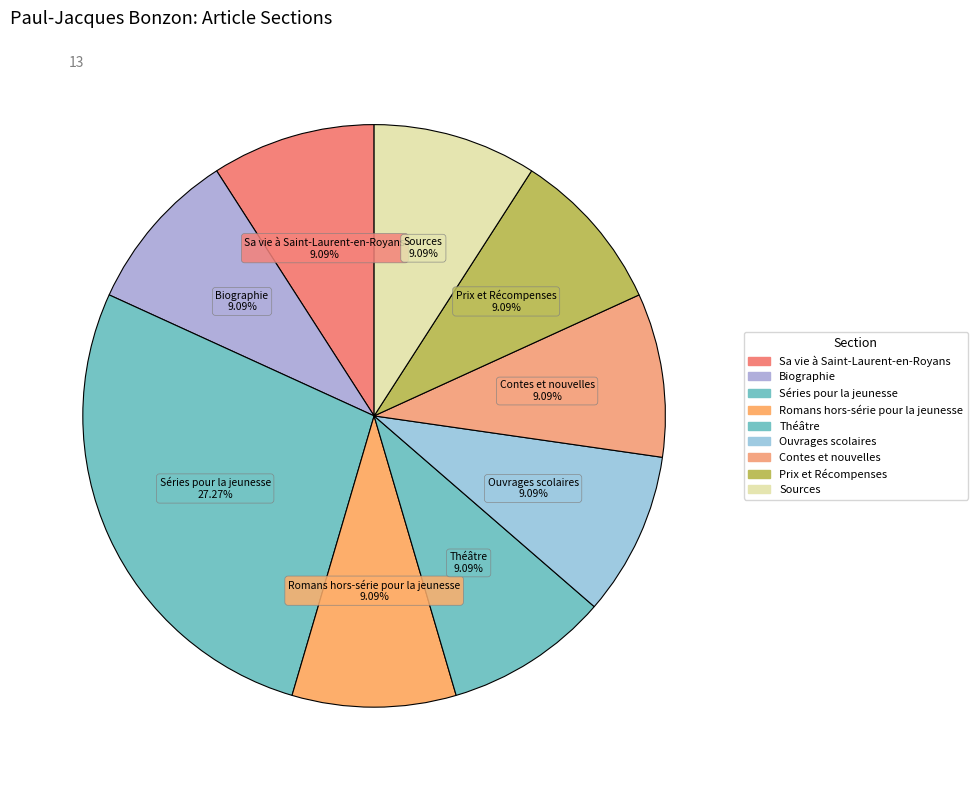

The Biographie slice represents 9% of the pie. True or false?

True